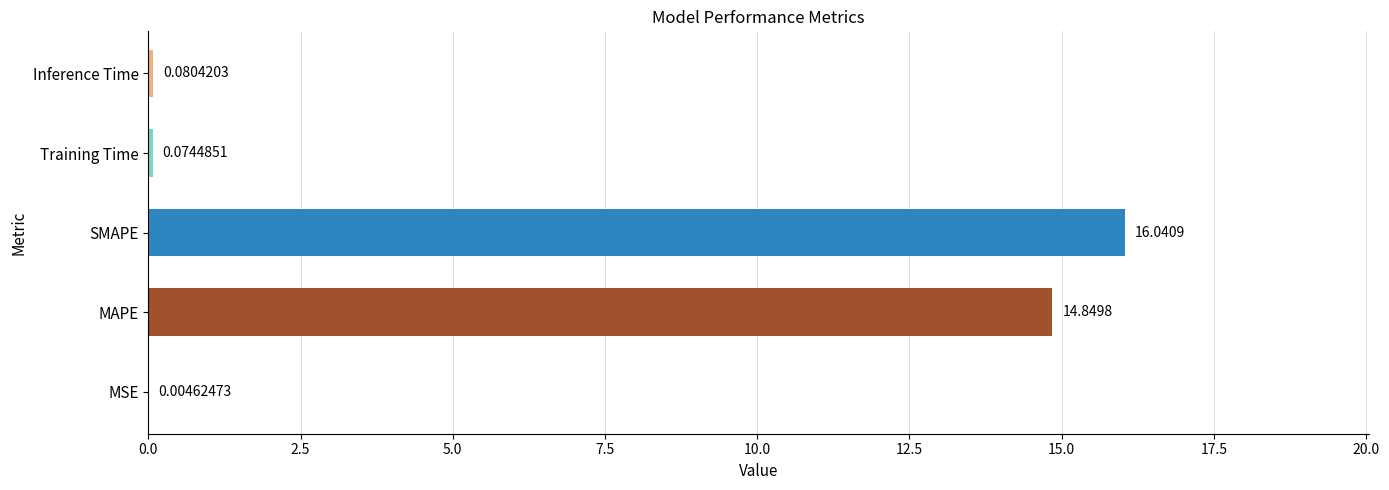

What is the change in value from MAPE to Training Time?

-14.8